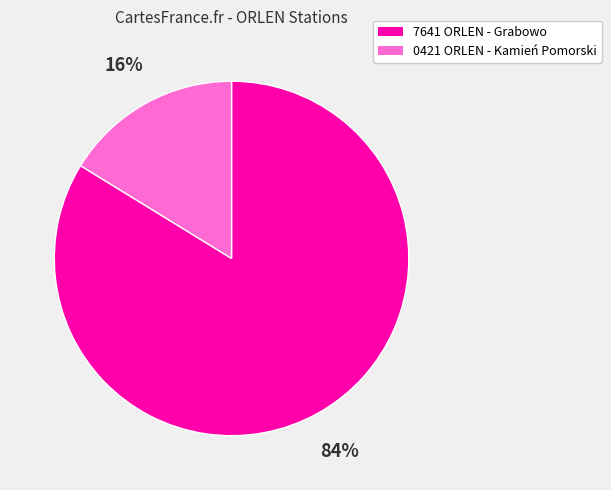

Do 7641 ORLEN - Grabowo and 0421 ORLEN - Kamień Pomorski together represent more than half of the pie?

Yes